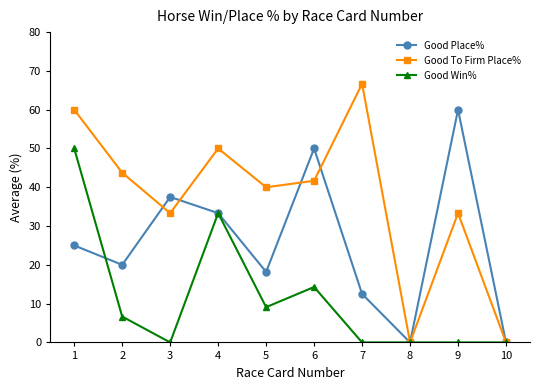

Is it true that Good Place% equals 83.2 at 9?

False